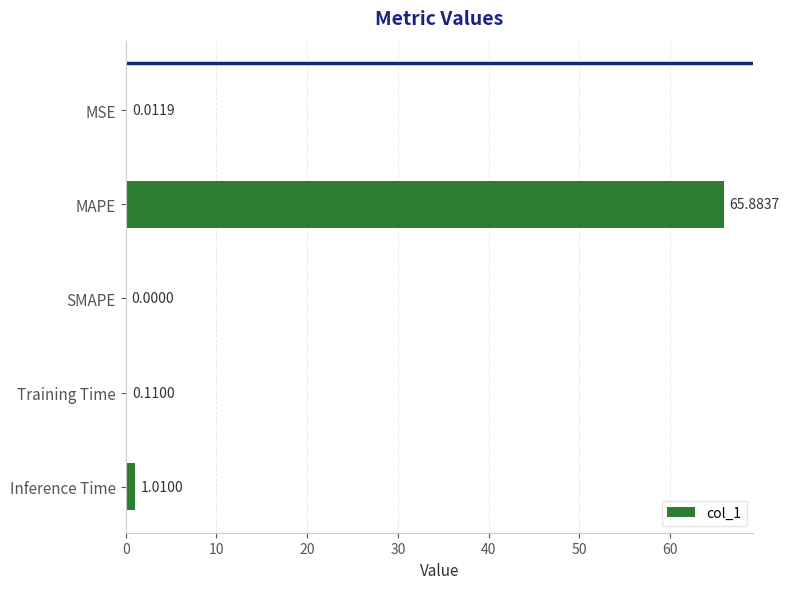

What is the maximum value shown in the chart?

65.9